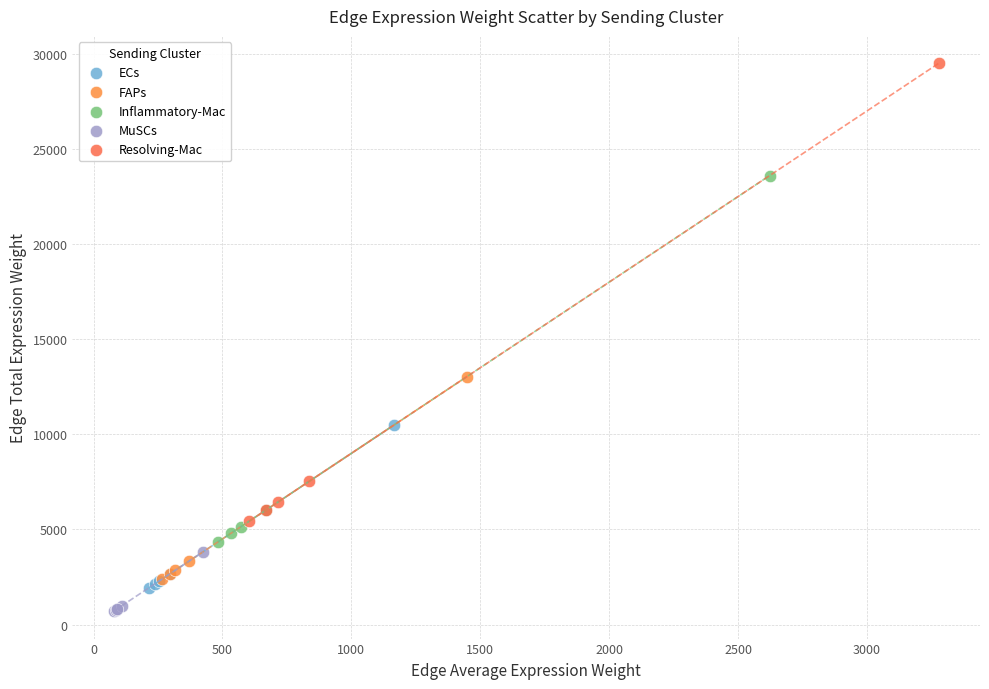

What are all the series names shown in the legend?

ECs, FAPs, Inflammatory-Mac, MuSCs, Resolving-Mac